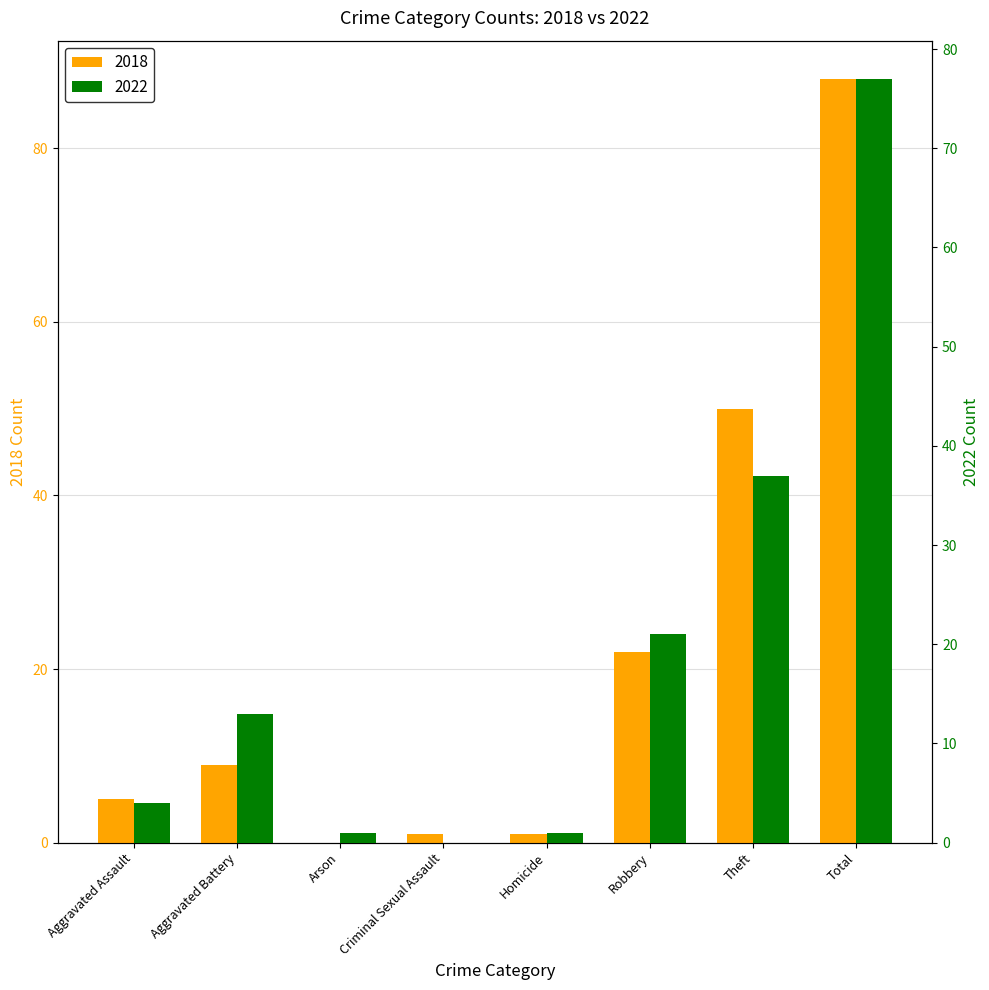

What is the highest value of the 2018 series?

88